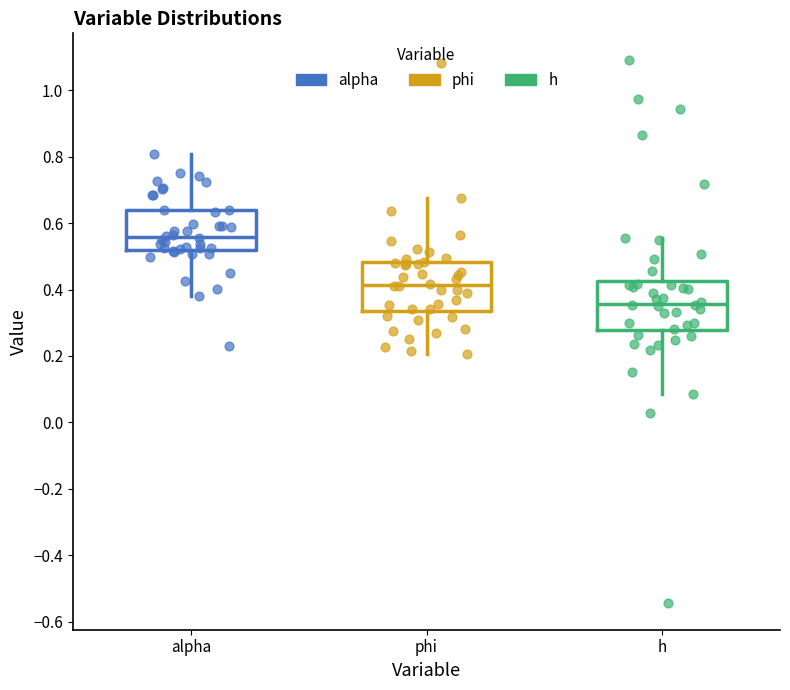

Reading left to right, transcribe this box plot: for each box, give where its median line is, the range the box spans, and where its two whiskers end, as read against the y-axis. The values are not printed on the chart, so give them approximately, as read against the axis.

alpha: median 0.56, box 0.52 to 0.64, whiskers 0.38 to 0.80
phi: median 0.42, box 0.34 to 0.48, whiskers 0.20 to 0.68
h: median 0.36, box 0.28 to 0.42, whiskers 0.08 to 0.56